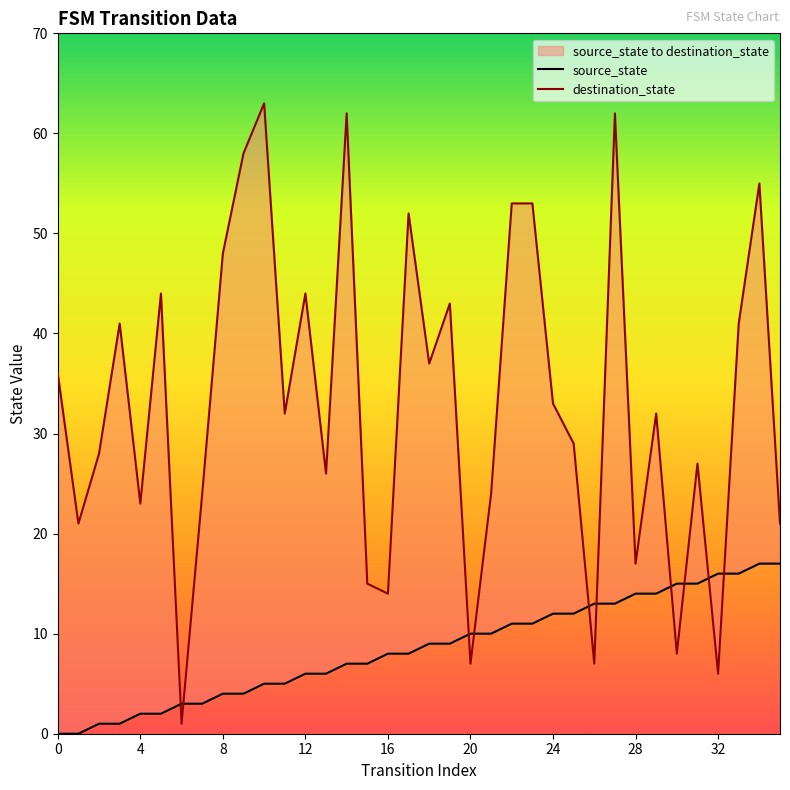

How many values in the source_state series exceed 9?

16